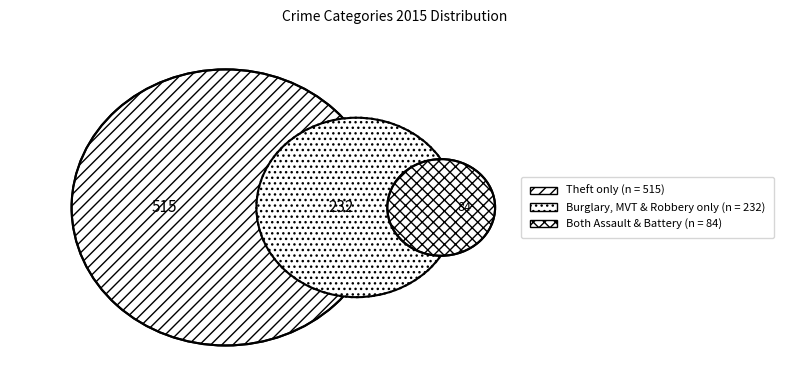

Combined, do Motor Vehicle Theft and Burglary account for over 50%?

No